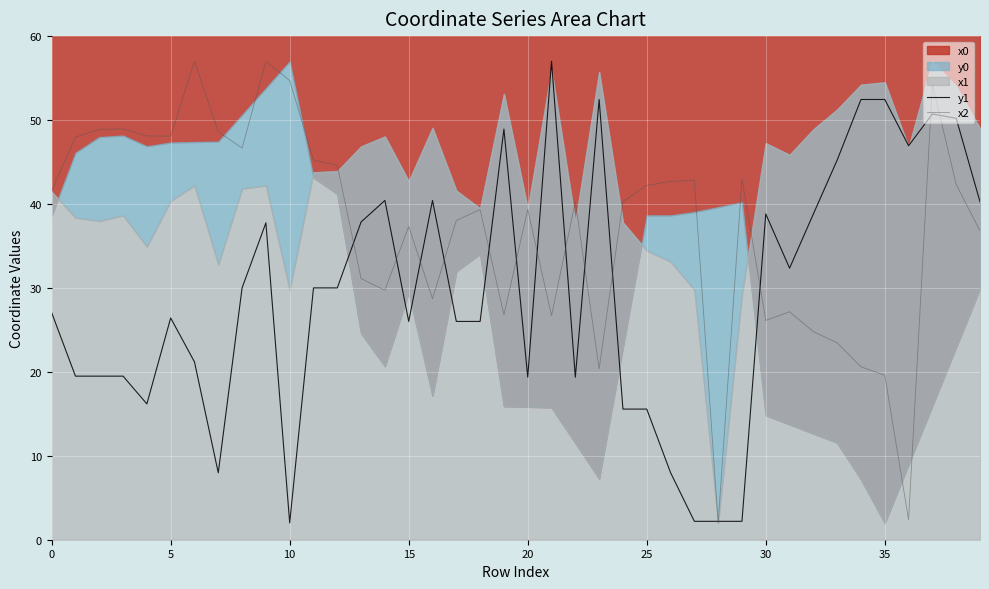

How many lines are shown in the chart?

2